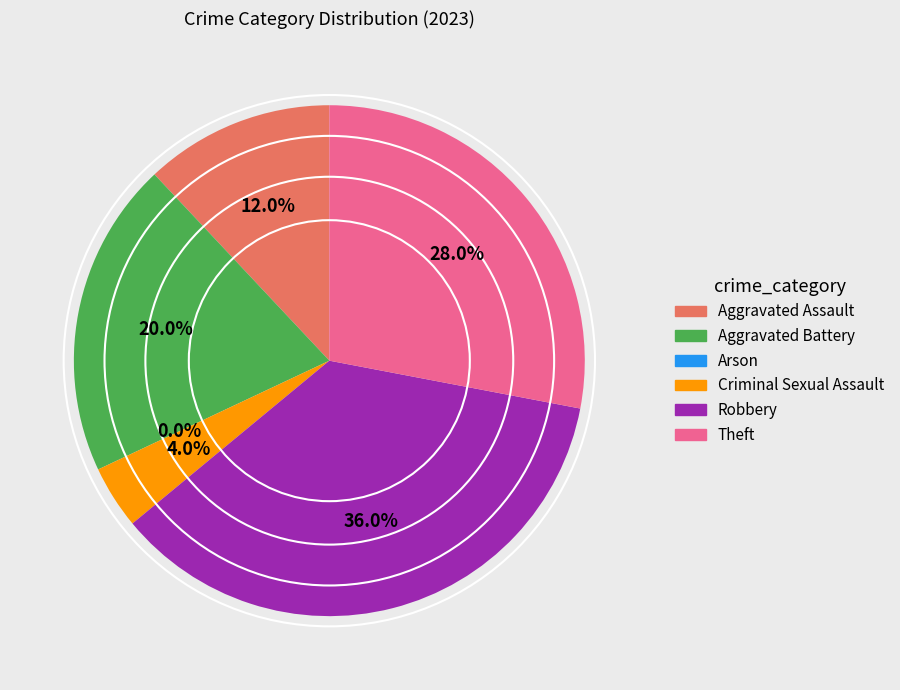

Approximately how many times larger is the value at Theft compared to Aggravated Assault?

2.3